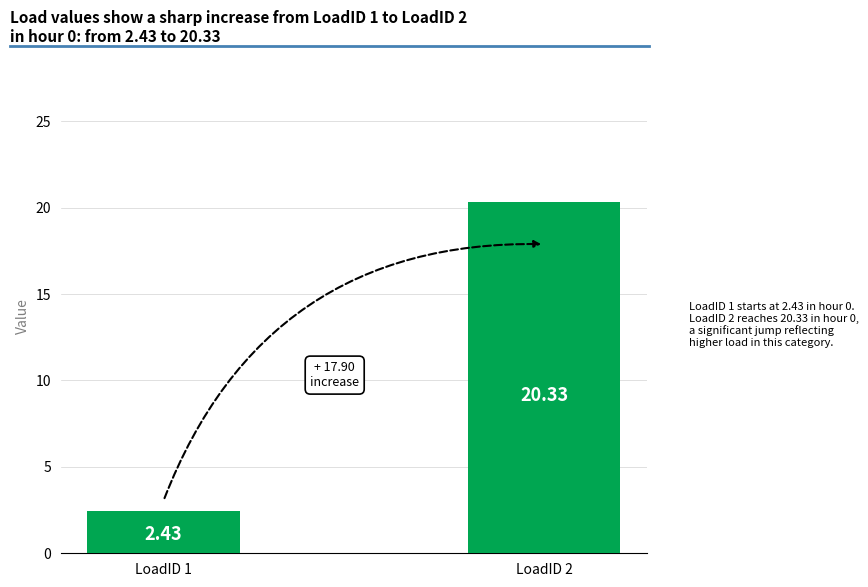

What is the ratio of the value at LoadID 2 to the value at LoadID 1?

8.4